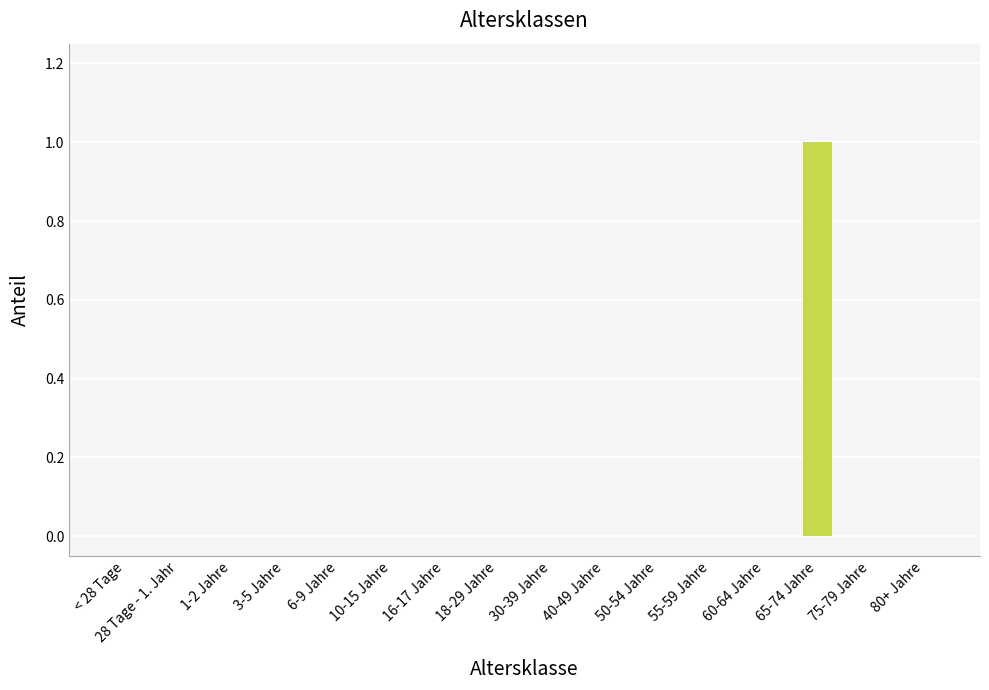

True or false: the data shows 0 at 50-54 Jahre.

True